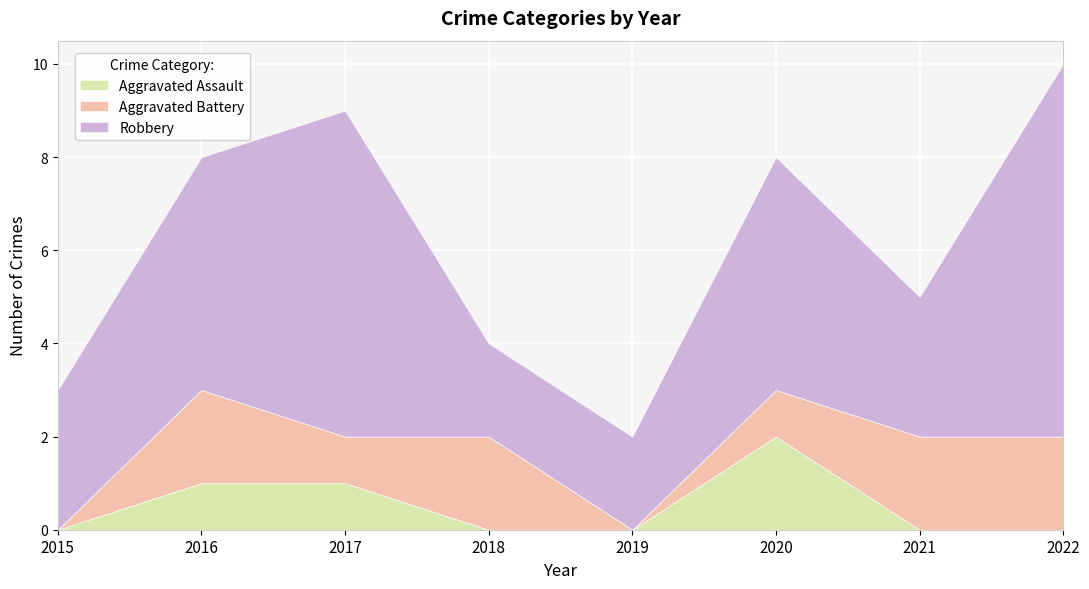

At which category does Robbery reach its first local peak?

2017